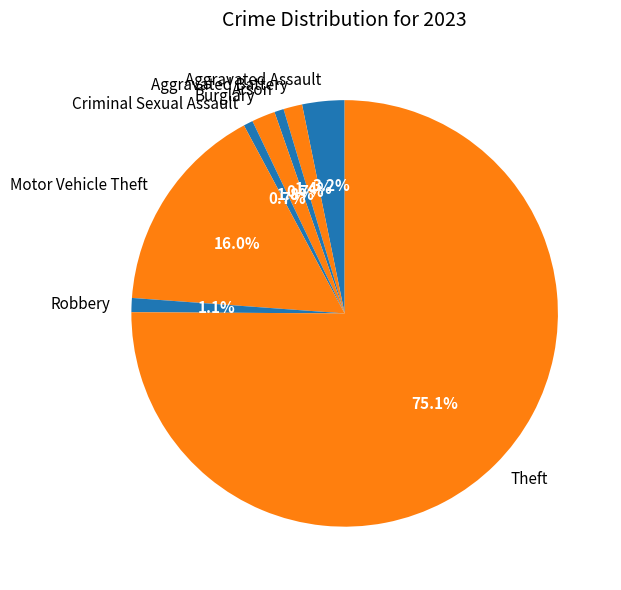

How many segments does this pie chart have?

8